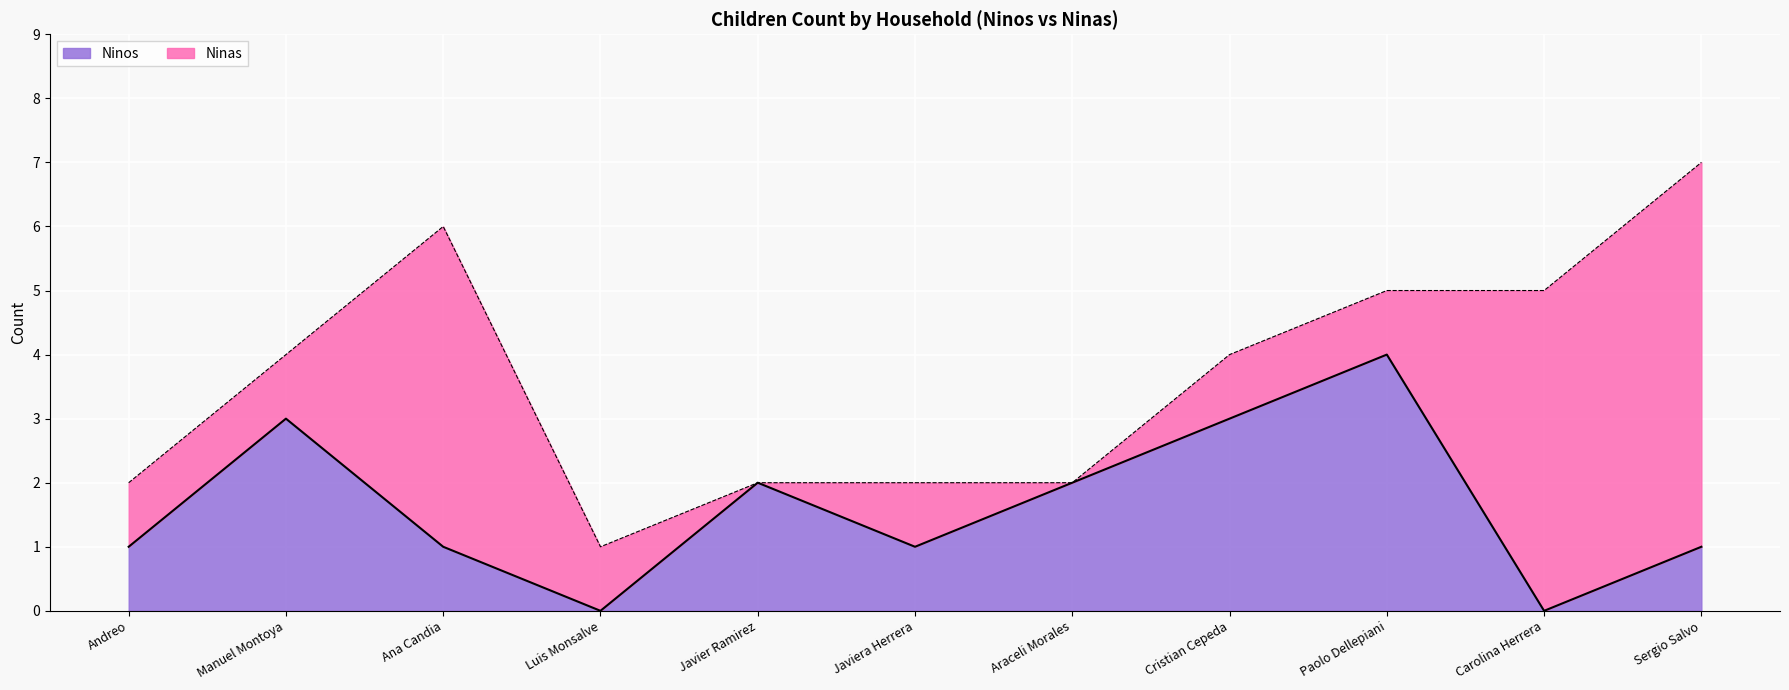

The chart shows a value of 7 at Paolo Dellepiani. True or false?

False